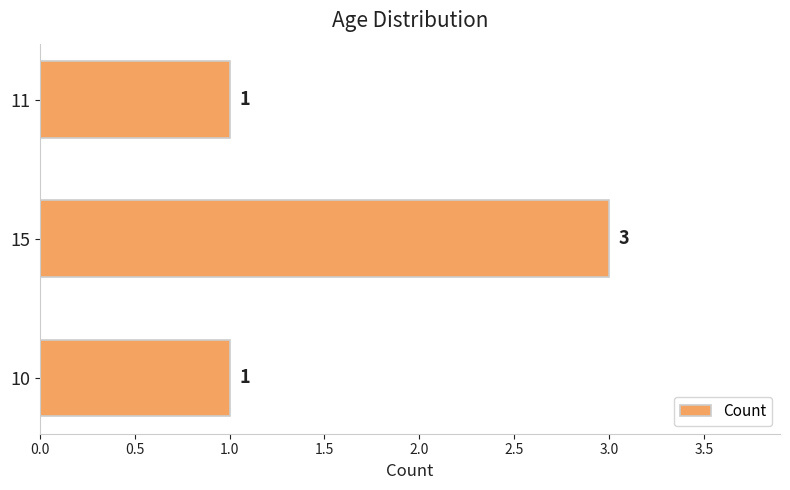

Does the chart contain stacked bars?

No